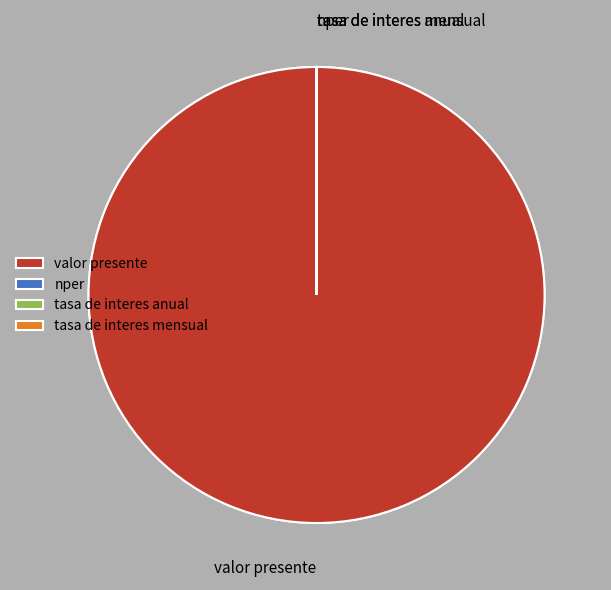

To the nearest percent, what is the difference between the tasa de interes anual and valor presente slice percentages?

100%